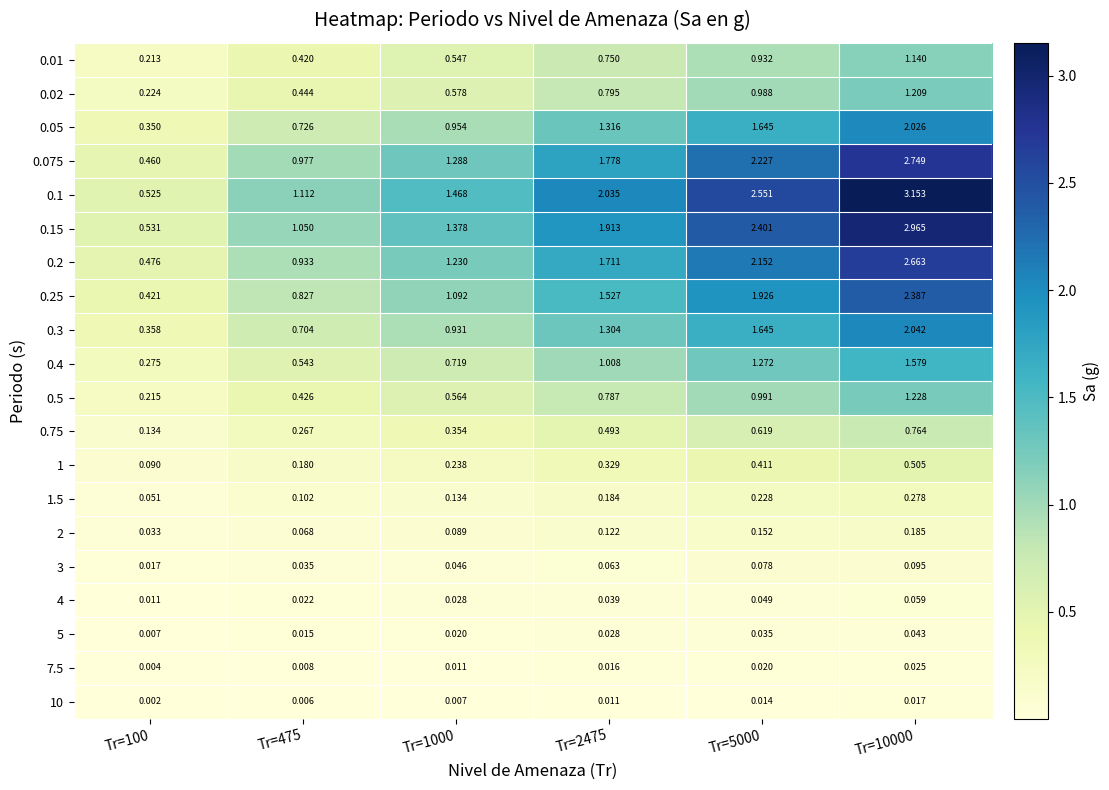

How many categories are shown in the chart?

6